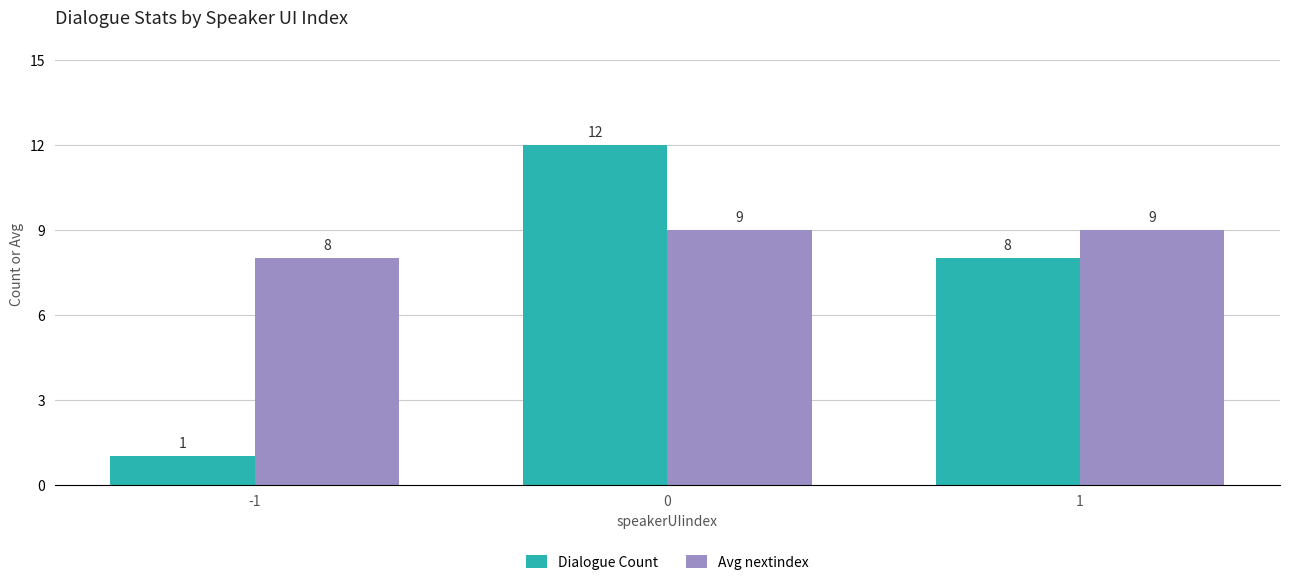

What is the total value across all series at 0?

21